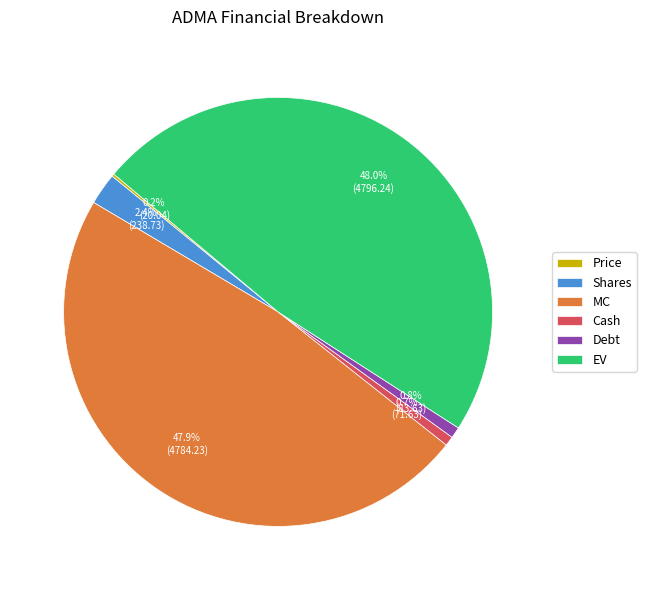

Between Shares and MC, which is larger?

MC